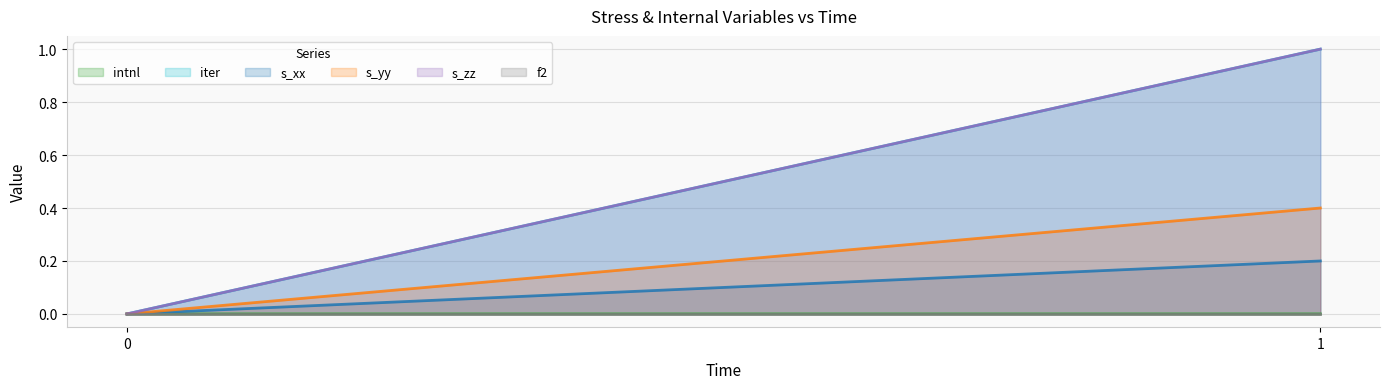

Reading right to left, what are all the values shown in this chart?

intnl: 0.0	0.0
iter: 1.0	0.0
s_xx: 0.2	0.0
s_yy: 0.4	0.0
s_zz: 1.0	0.0
f2: 0.0	0.0